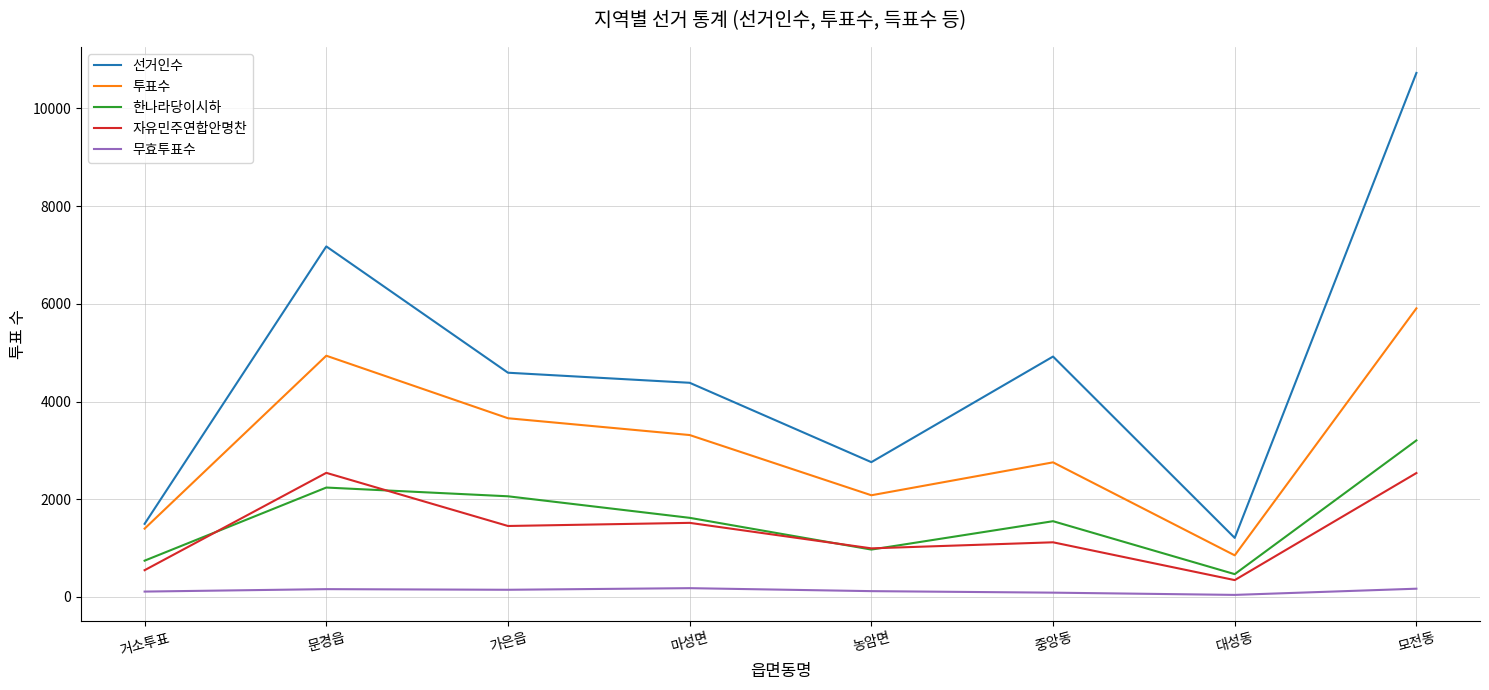

Between 농암면 and 모전동, which series saw the biggest shift?

선거인수